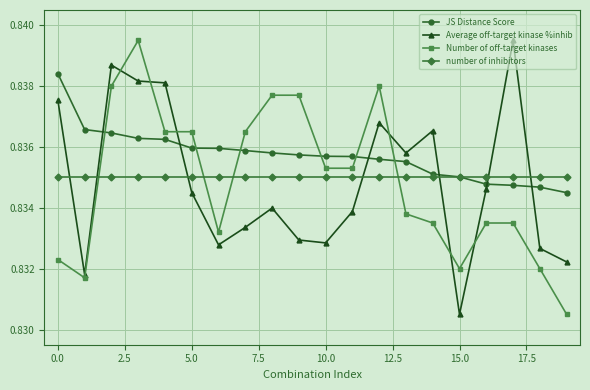

True or false: JS Distance Score and Number of off-target kinases cross at least once.

True